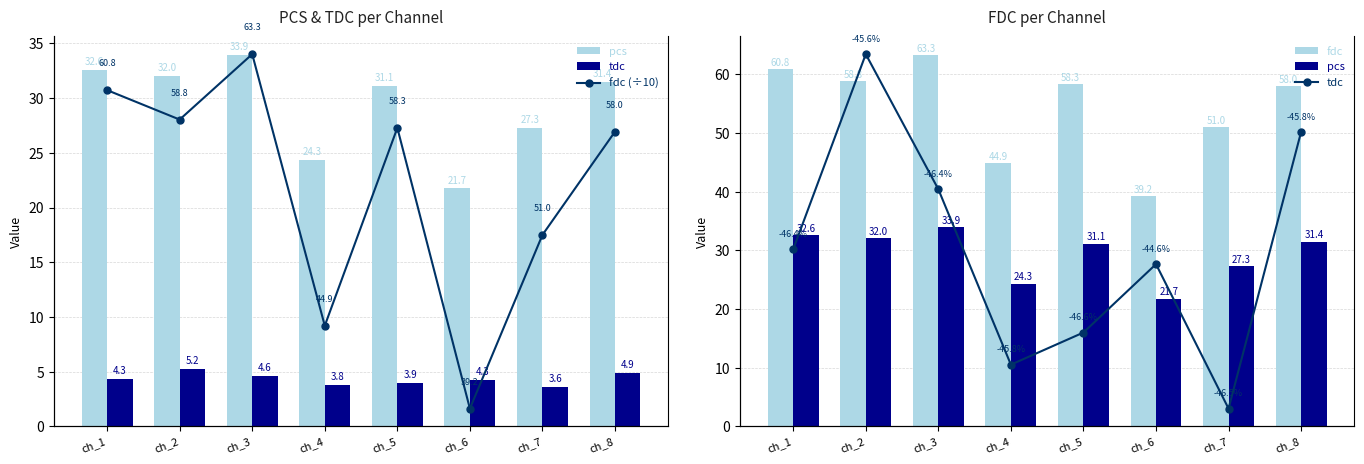

What is the difference between the maximum and minimum values in the tdc series?

1.7